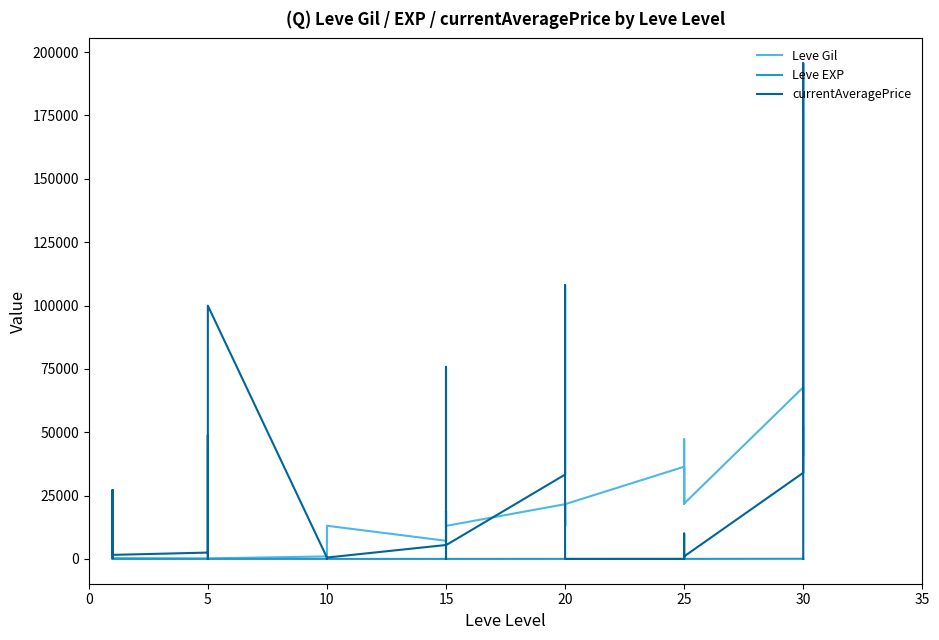

The currentAveragePrice series shows 39874 at 20. True or false?

False